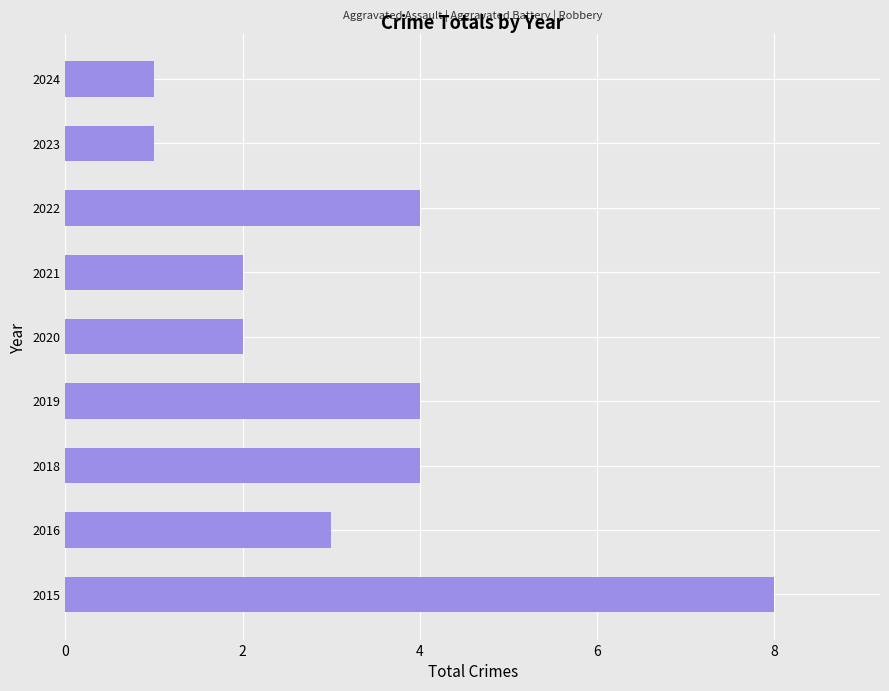

Which has a higher value, 2015 or 2022?

2015